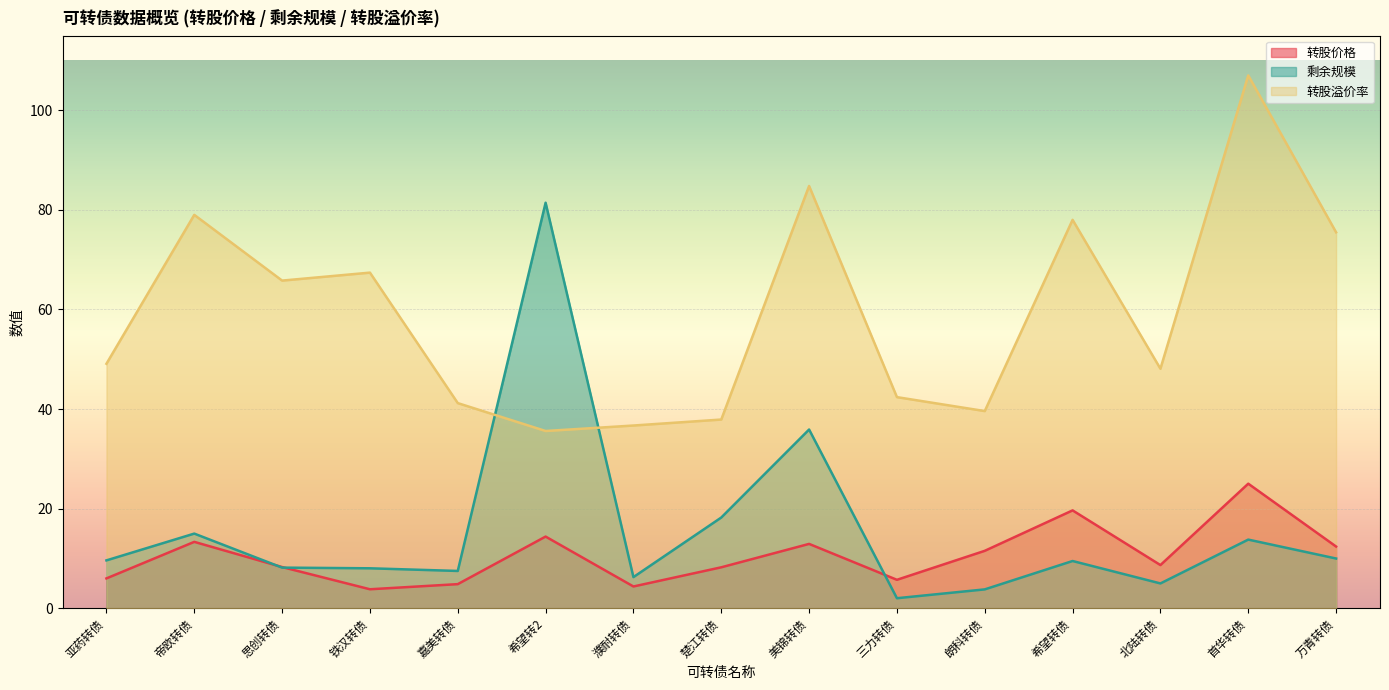

True or false: 转股溢价率 has more than 1 interior local peaks.

True